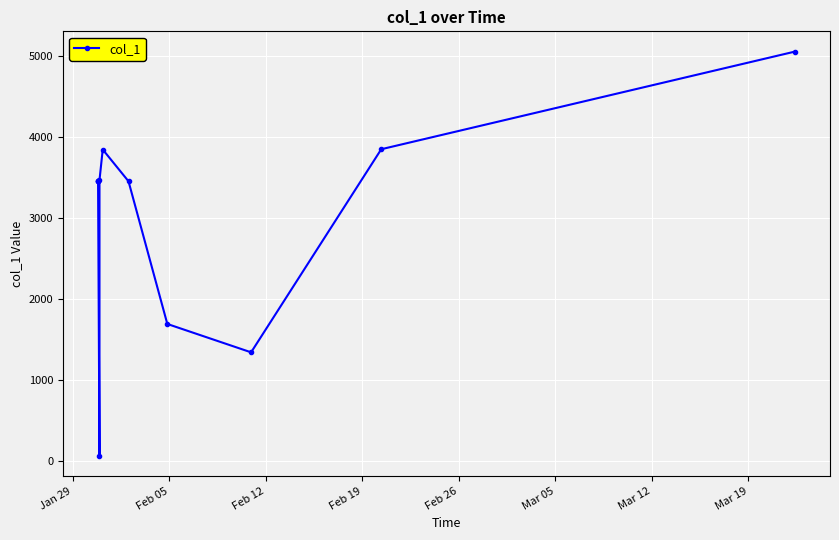

What is the difference between the maximum and minimum values?

4981.1